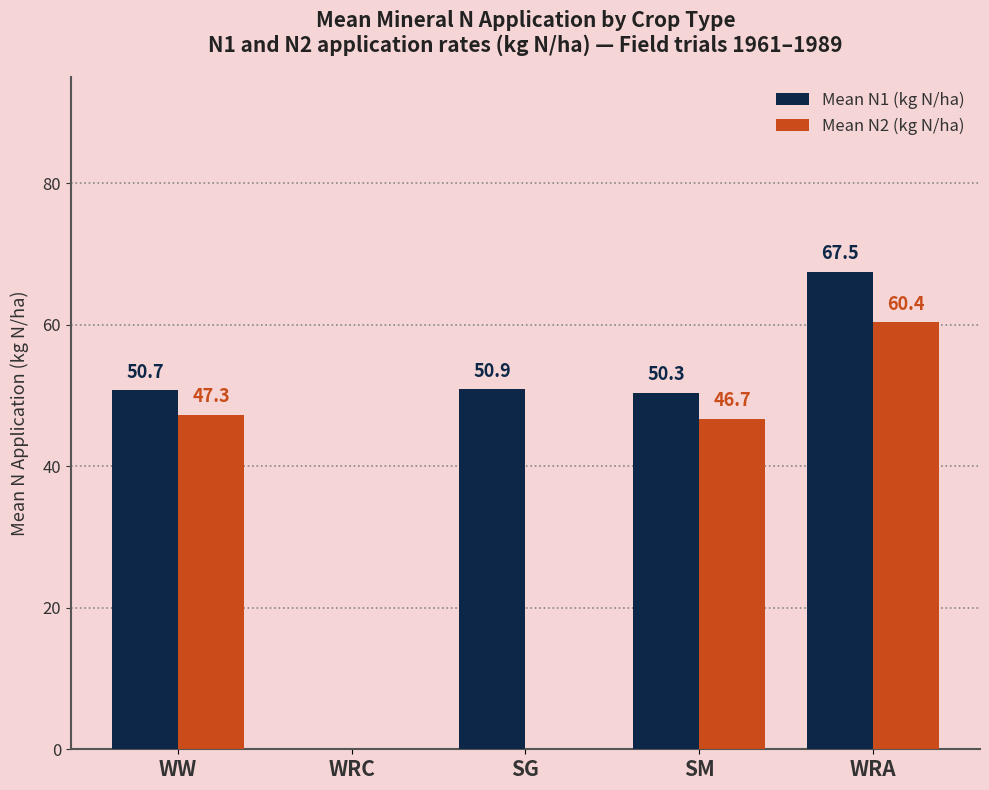

At which label does Mean N1 (kg N/ha) first exceed 50?

WW